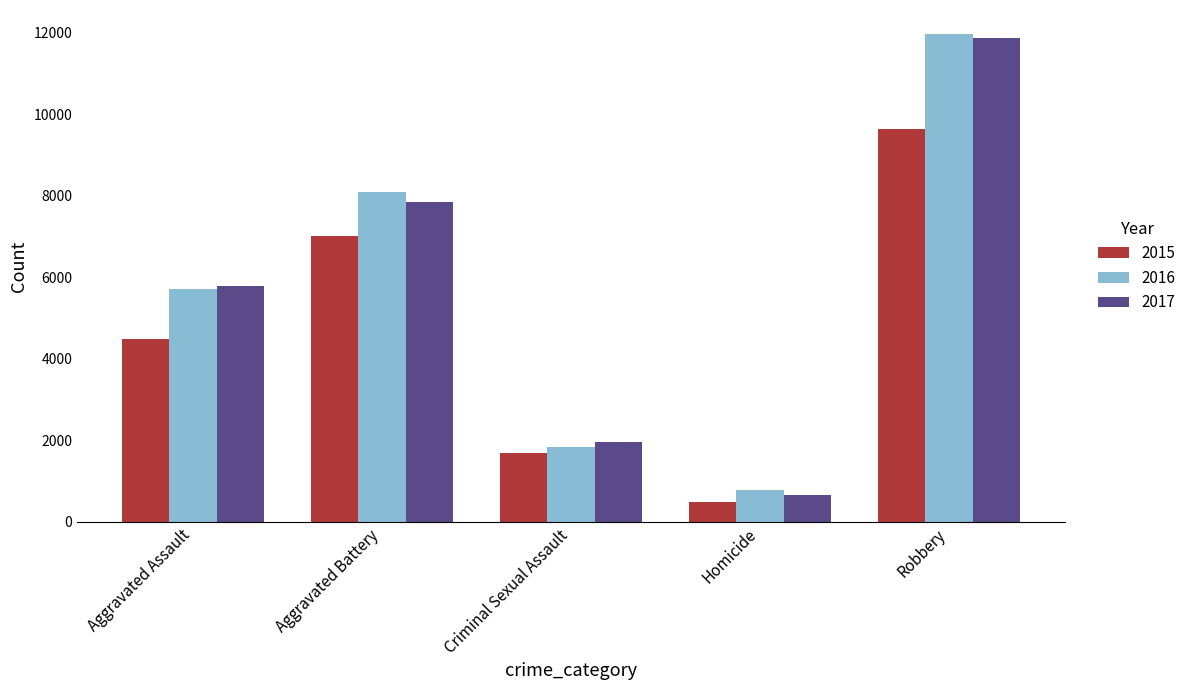

Reading right to left, transcribe all the data shown in this chart.

2015: Robbery=9638	Homicide=496	Criminal Sexual Assault=1683	Aggravated Battery=7018	Aggravated Assault=4480
2016: Robbery=11960	Homicide=786	Criminal Sexual Assault=1836	Aggravated Battery=8086	Aggravated Assault=5712
2017: Robbery=11880	Homicide=672	Criminal Sexual Assault=1960	Aggravated Battery=7845	Aggravated Assault=5793